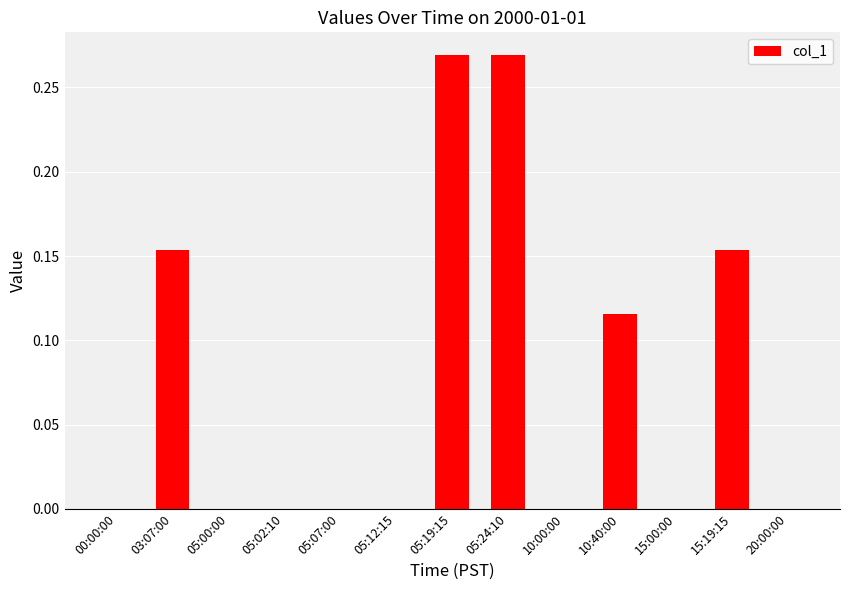

Which has a higher value, 03:07:00 or 05:24:10?

05:24:10